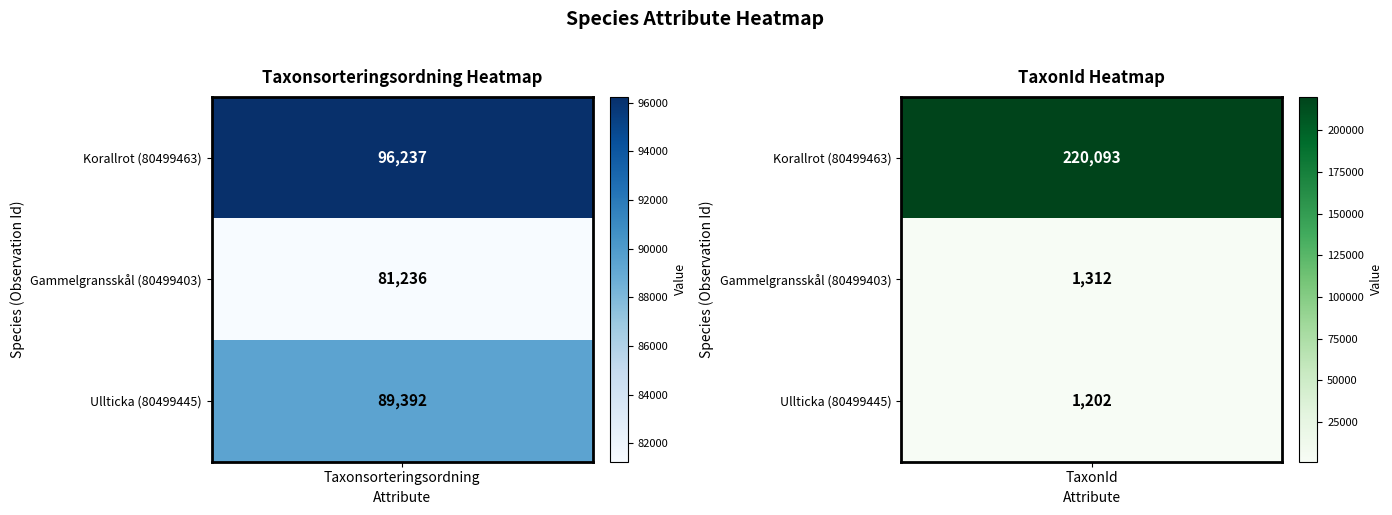

What is the difference between the maximum and minimum values in the Gammelgransskål series?

79924